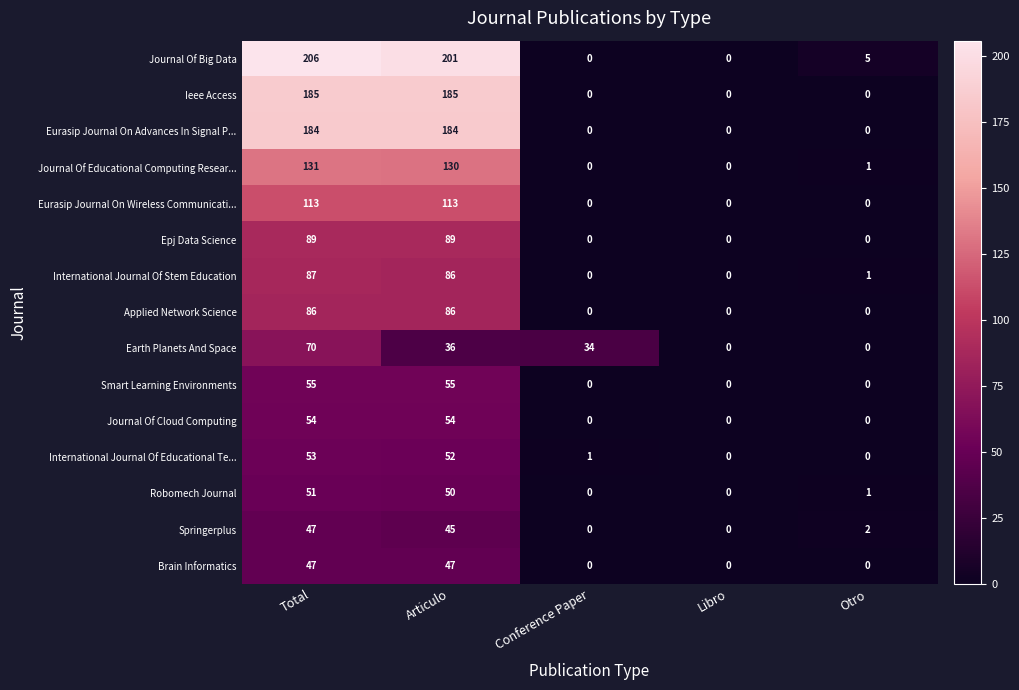

The value of Ieee Access at Articulo is 272. True or false?

False